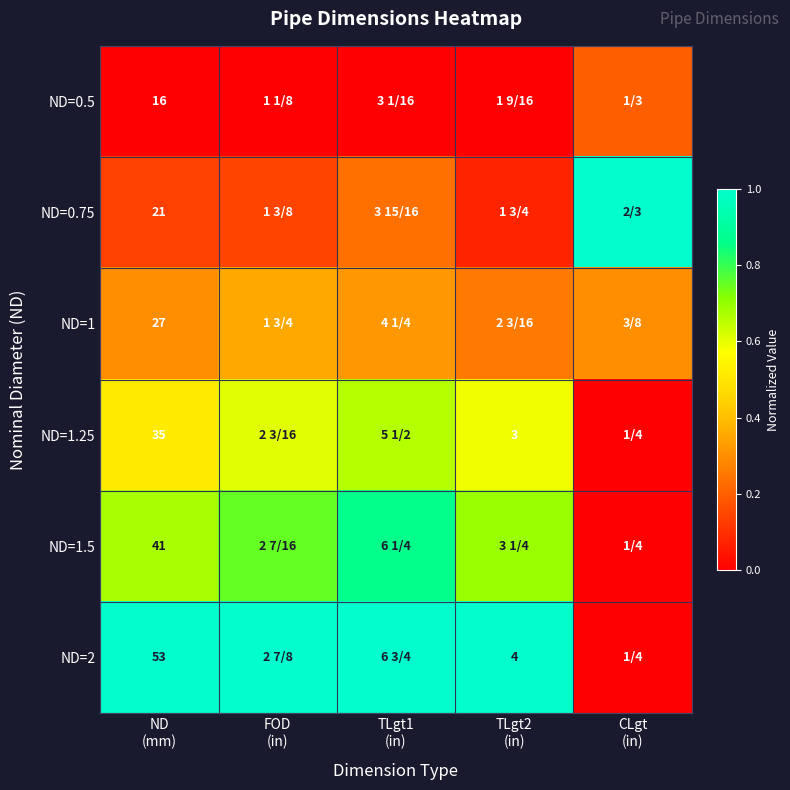

How many values in ND=1.5 are above zero?

4